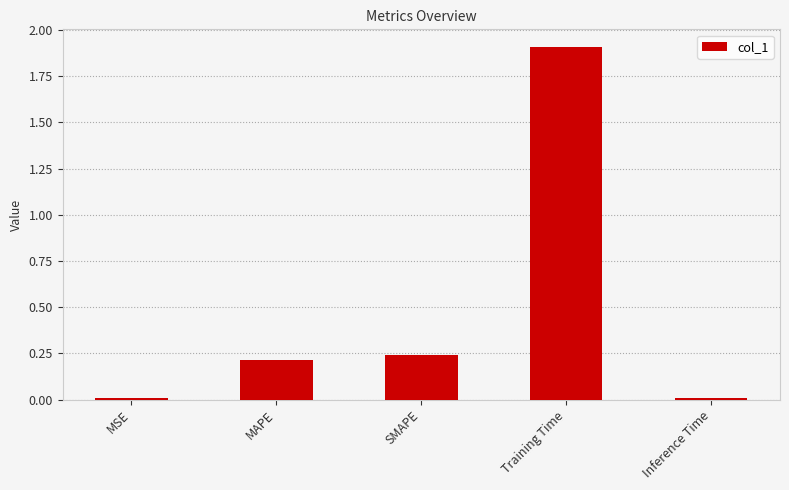

True or false: the data shows 0.2 at MAPE.

True